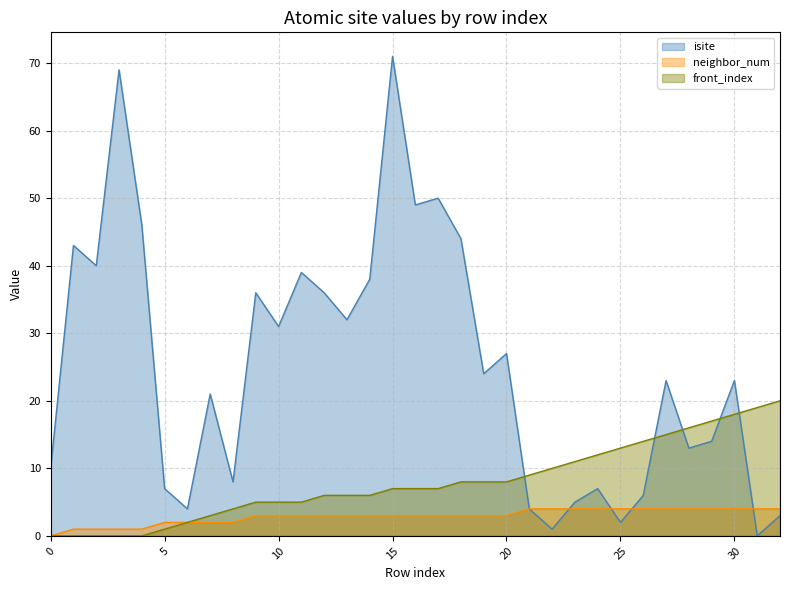

Does the chart display data point markers on the line(s)?

No